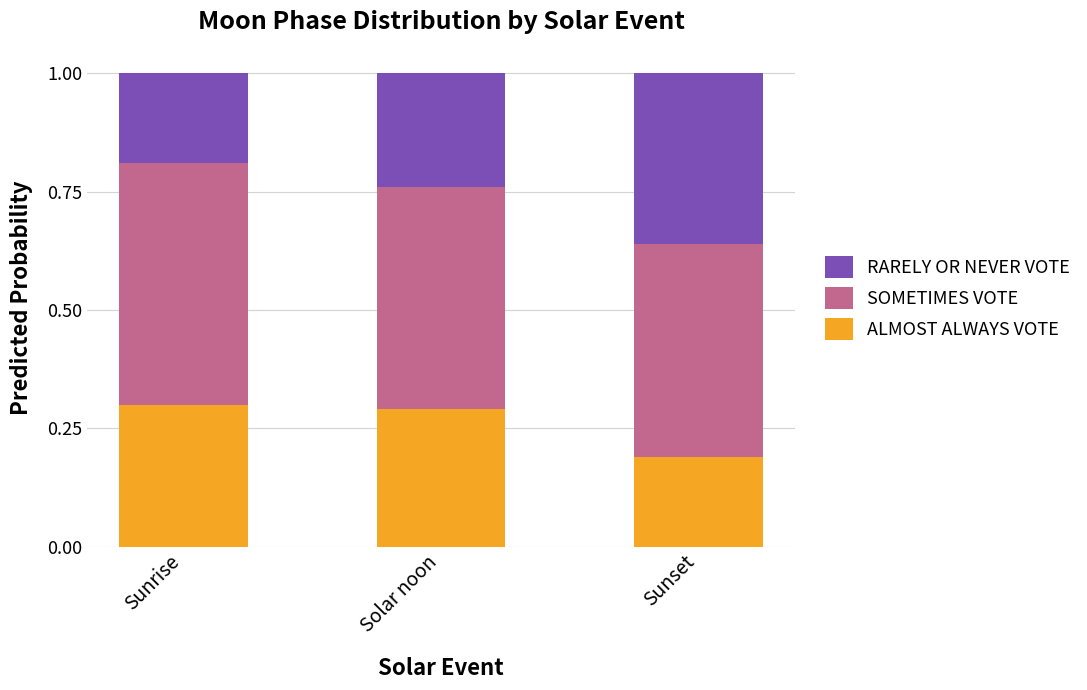

Where is ALMOST ALWAYS VOTE nearest to the value 0?

Sunset